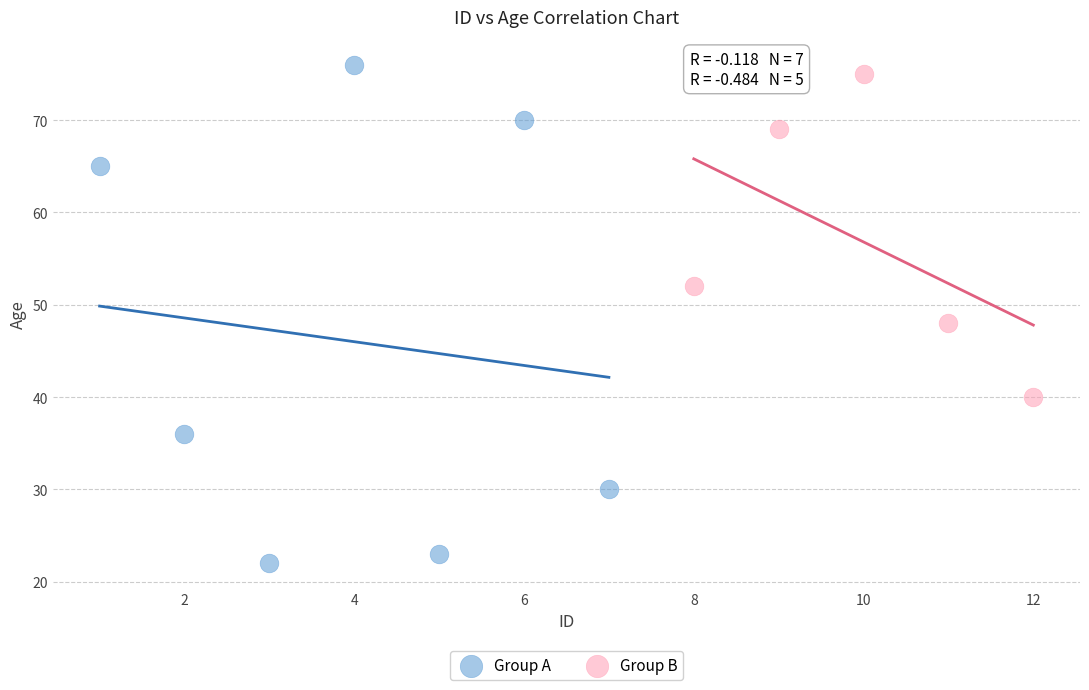

Which series has the largest Y range (max minus min)?

Group A